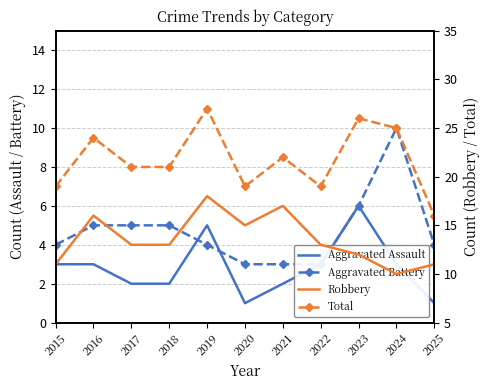

What is the value of the Total point at the 1st from the left?

19